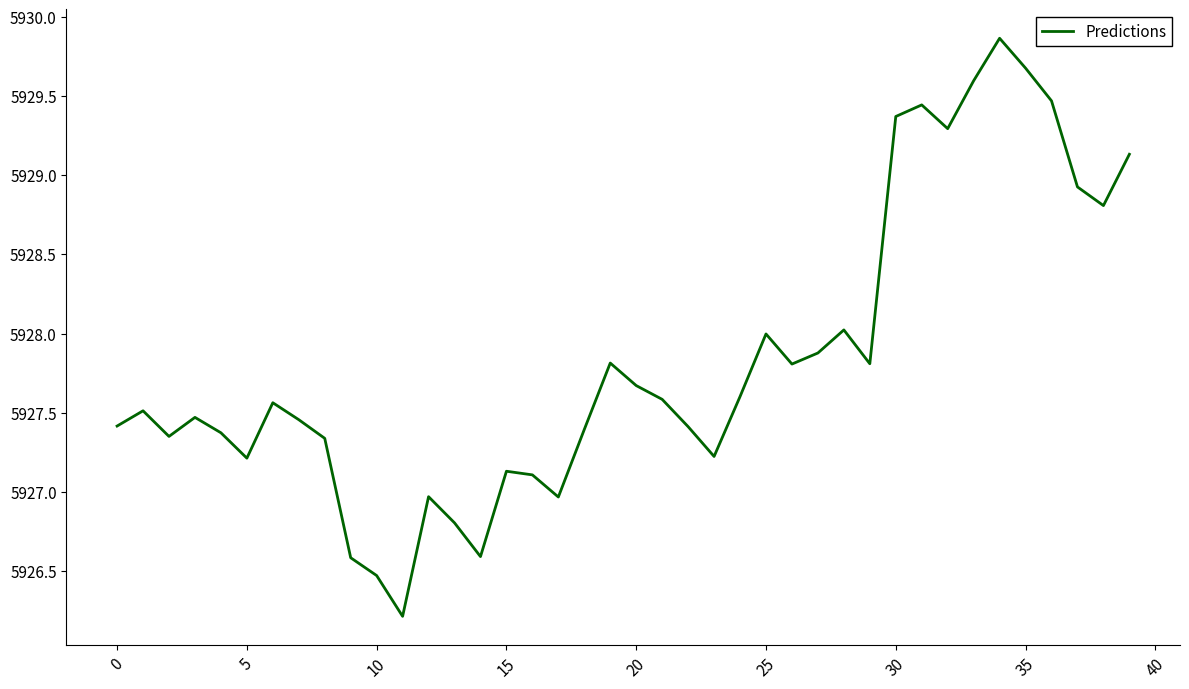

How many lines are shown in the chart?

1